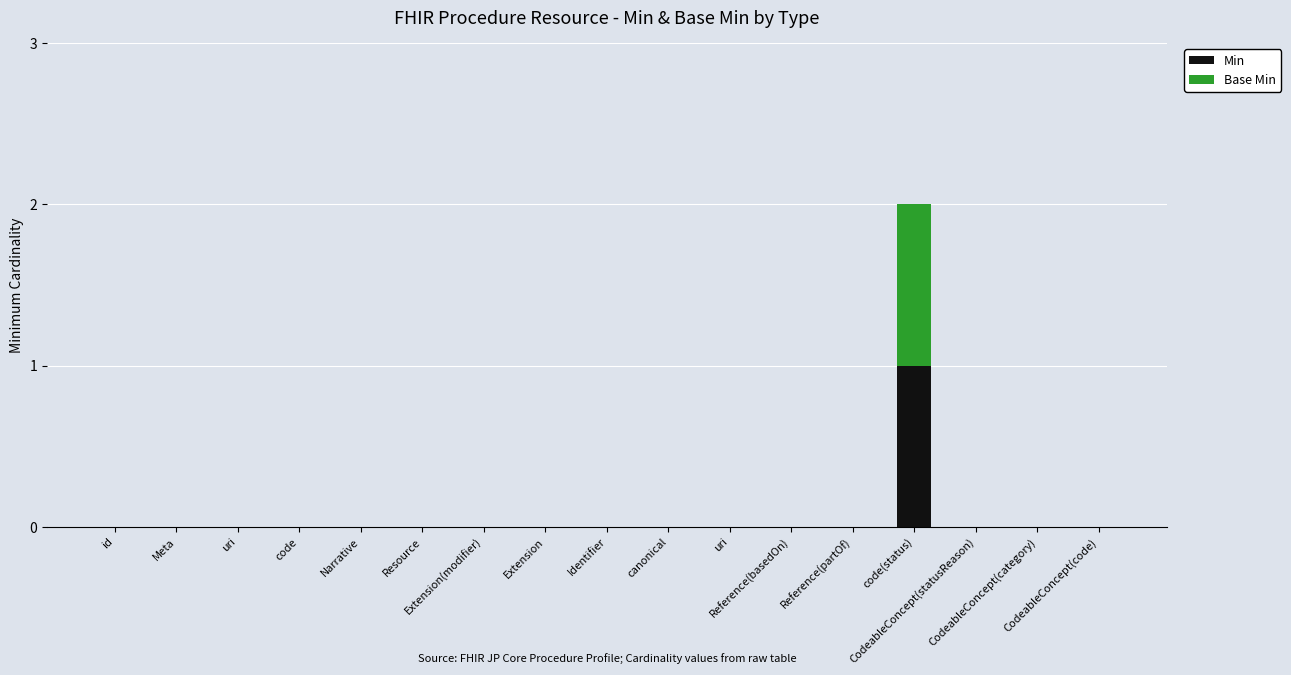

How many series are shown in this chart?

2